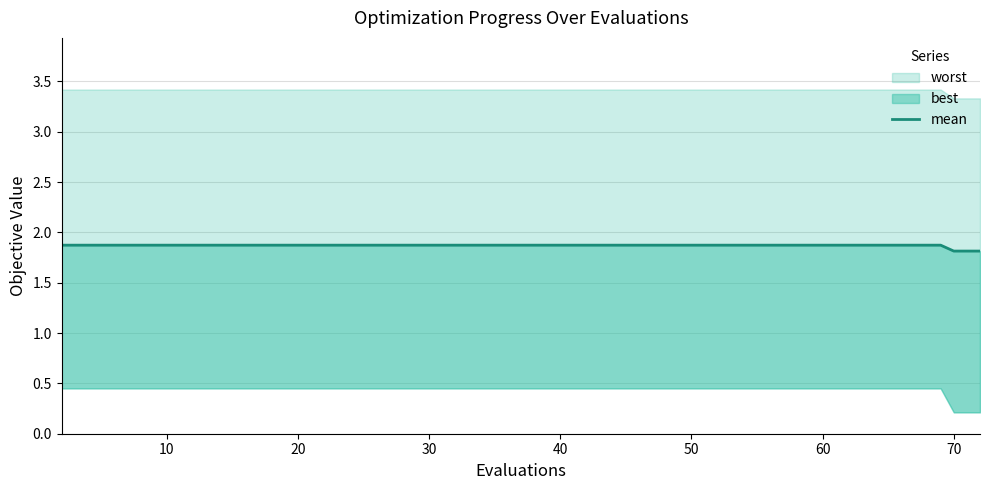

What is the value of the 3rd point from the left?

1.9